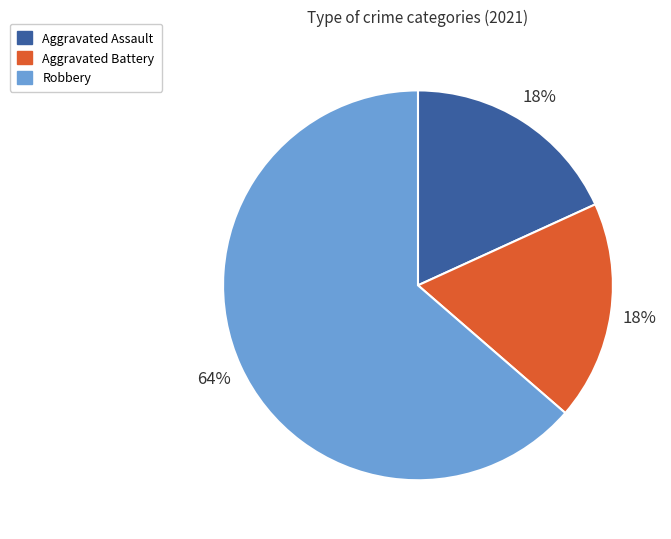

Do Aggravated Assault and Robbery together represent more than half of the pie?

Yes